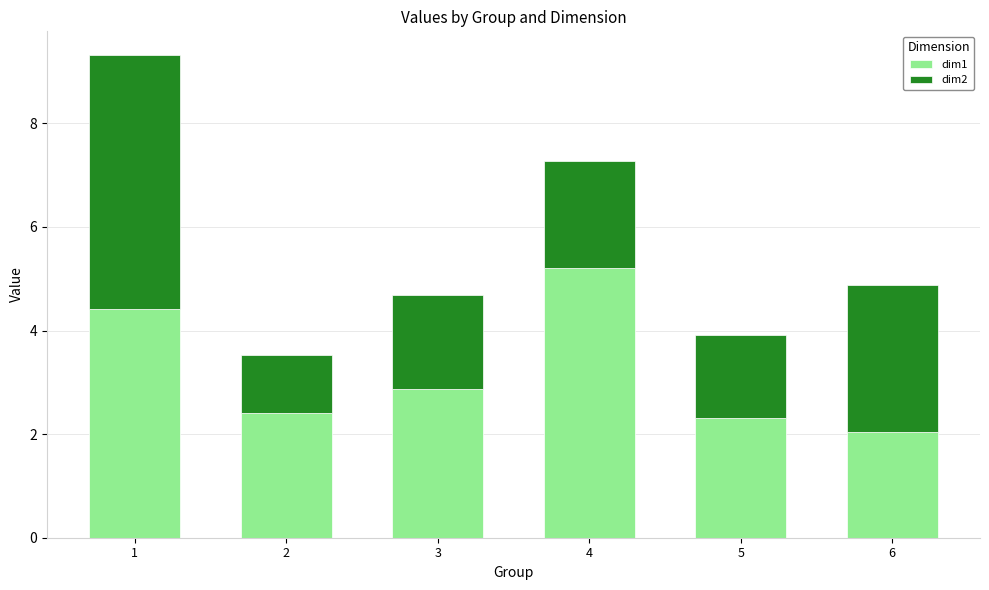

True or false: dim1 has a value of 0.4 at 6.

False